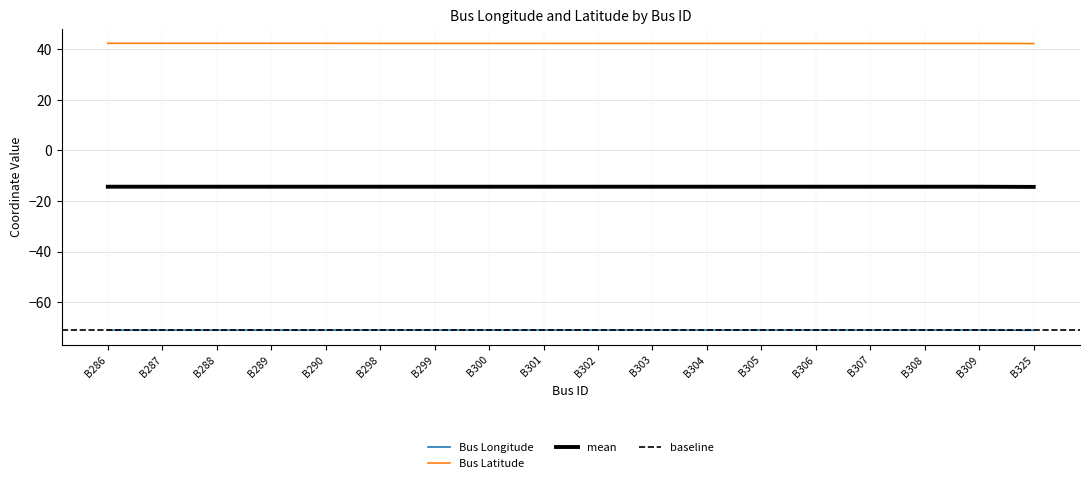

True or false: Bus Longitude and Bus Latitude intersect in this chart.

False